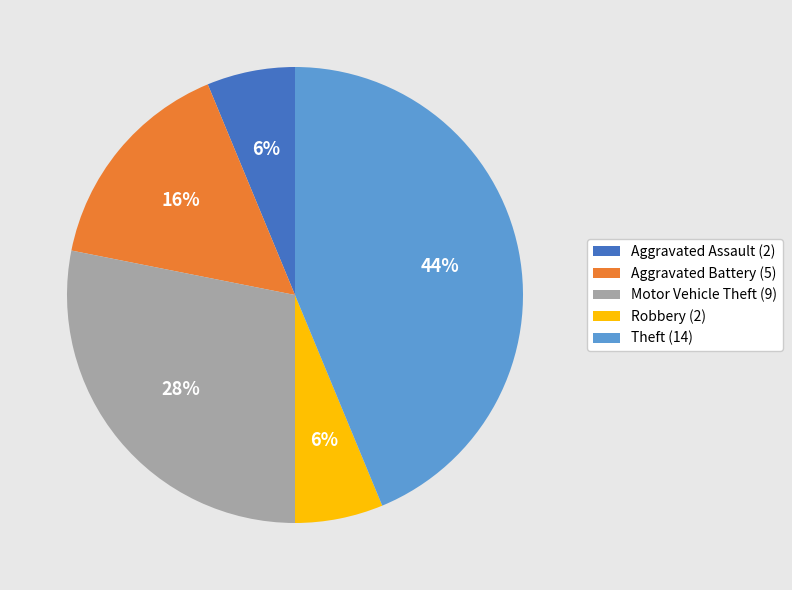

To the nearest percent, what percentage of the pie is Theft?

44%